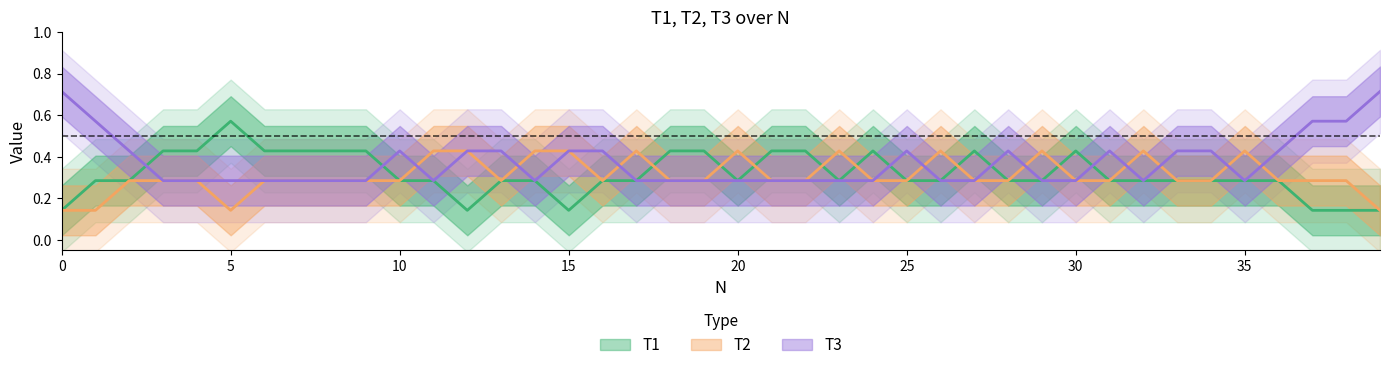

Which series has the largest total across all categories?

T3